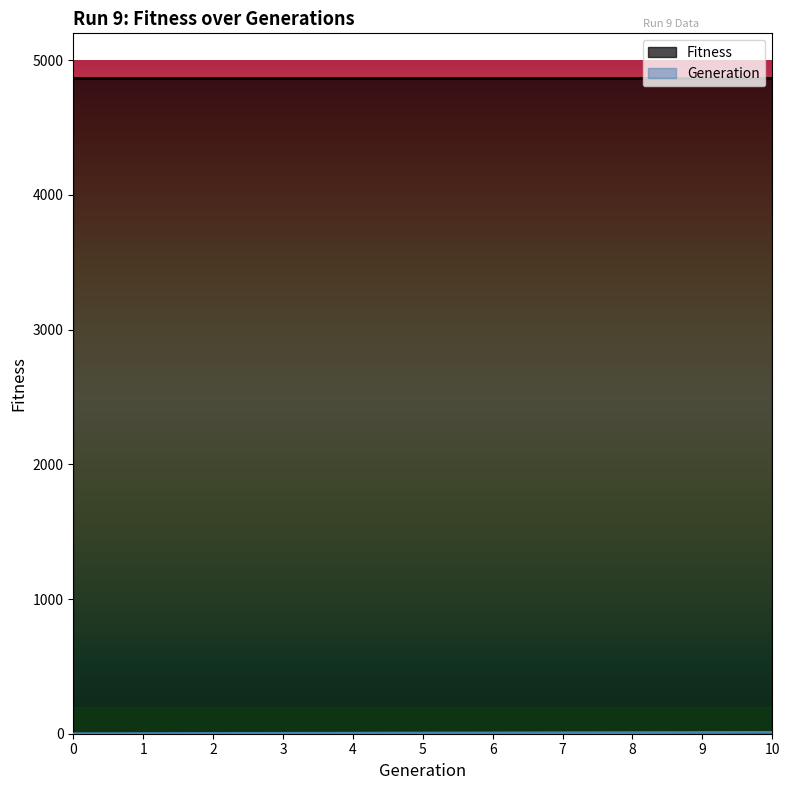

What is the difference between the maximum and minimum values?

10